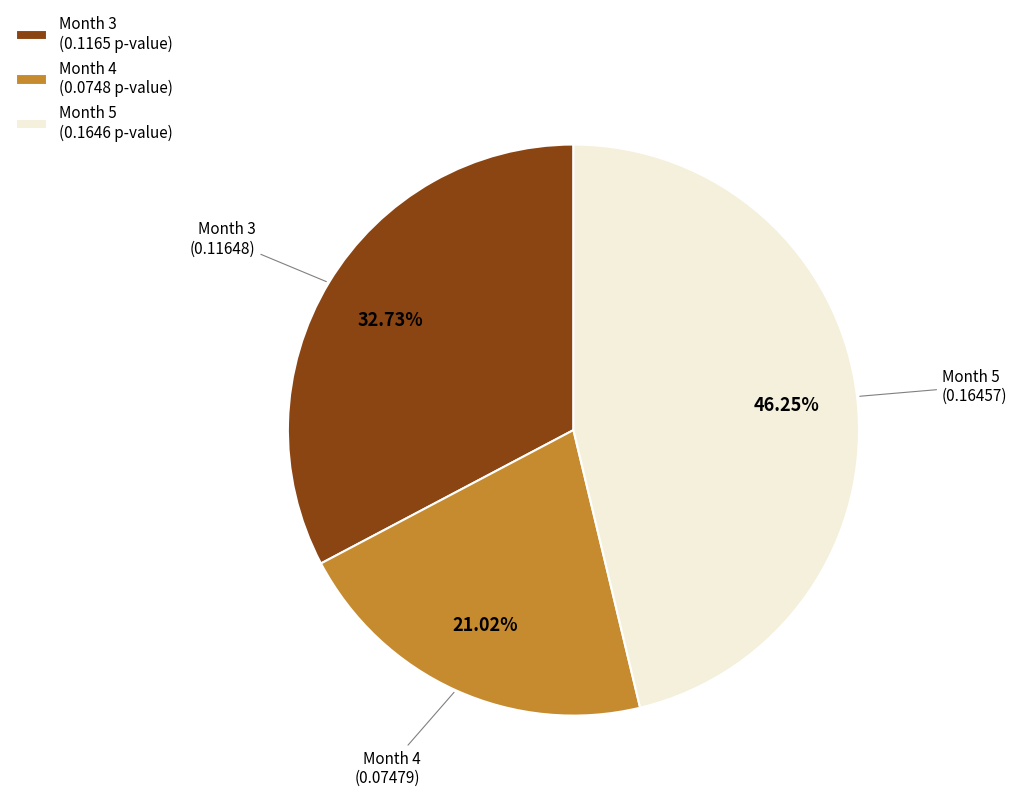

Which has a higher value, Month 5 or Month 4?

Month 5